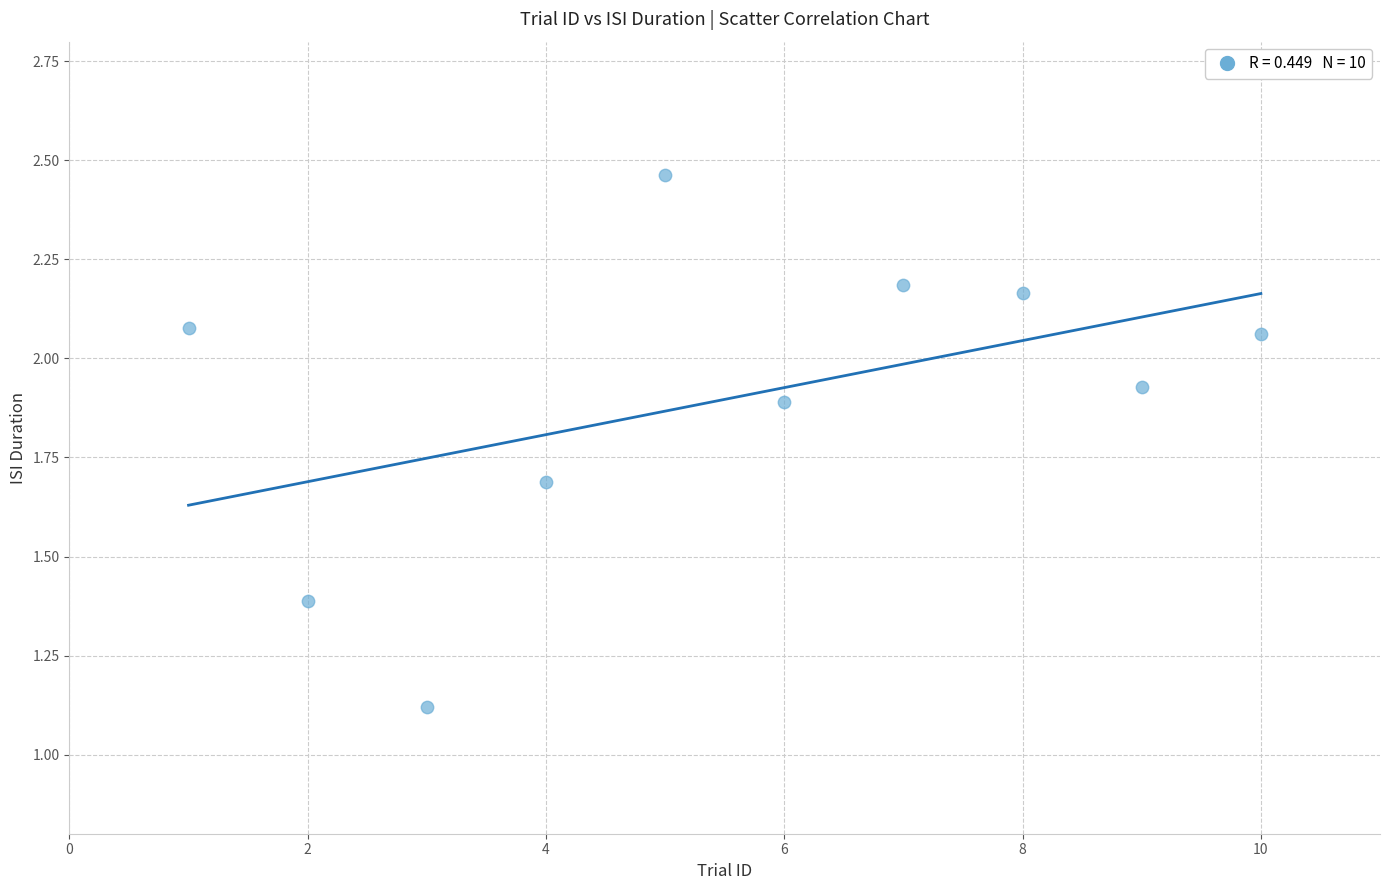

What is the average X value?

5.5